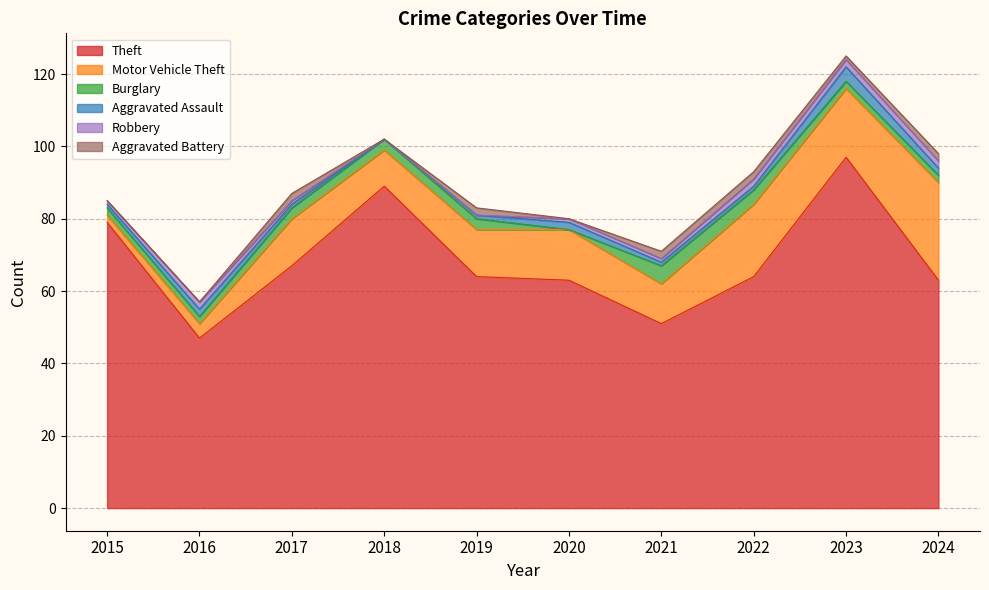

Which series has the largest total across all categories?

Theft